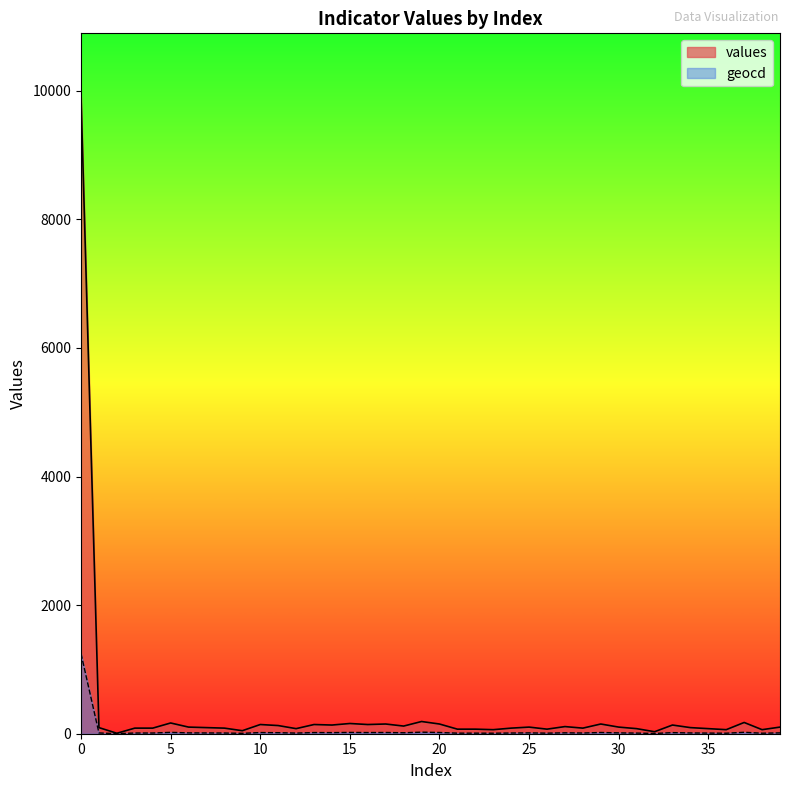

Which label corresponds to the smallest value in the chart?

2